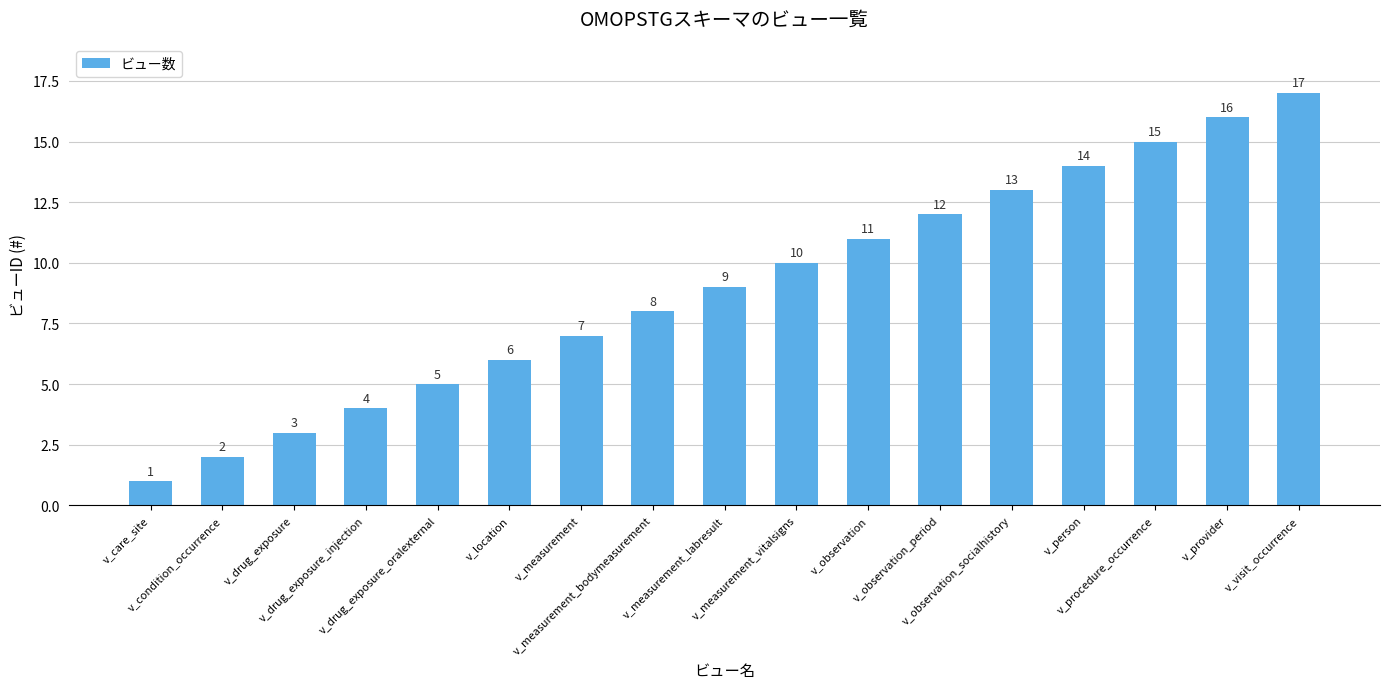

The value at v_care_site is 2. True or false?

False